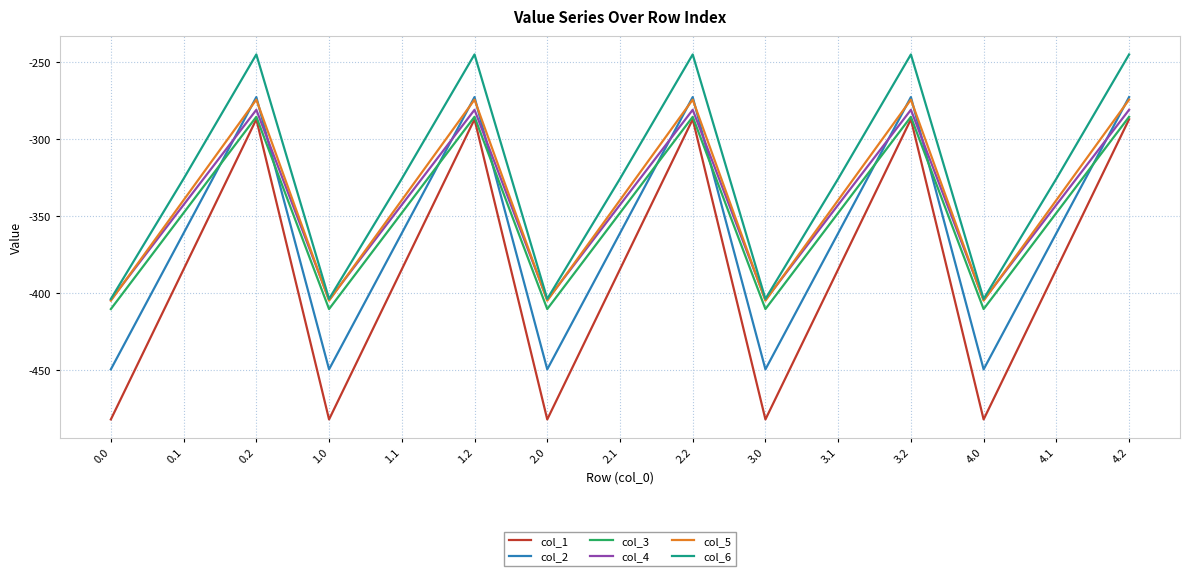

What are all the series names shown in the legend?

col_1, col_2, col_3, col_4, col_5, col_6